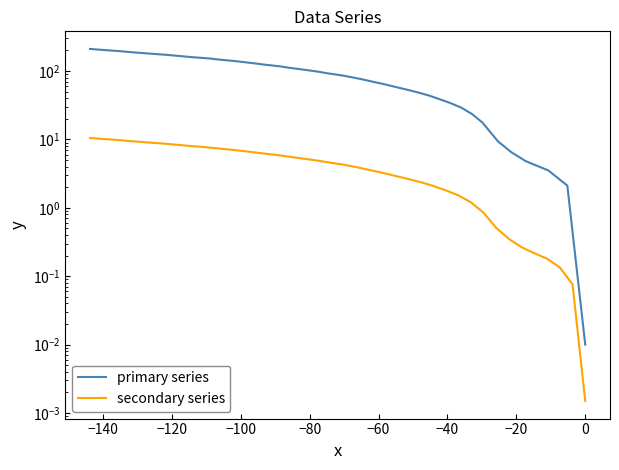

What is the difference between the maximum and minimum values in the primary series series?

209.9